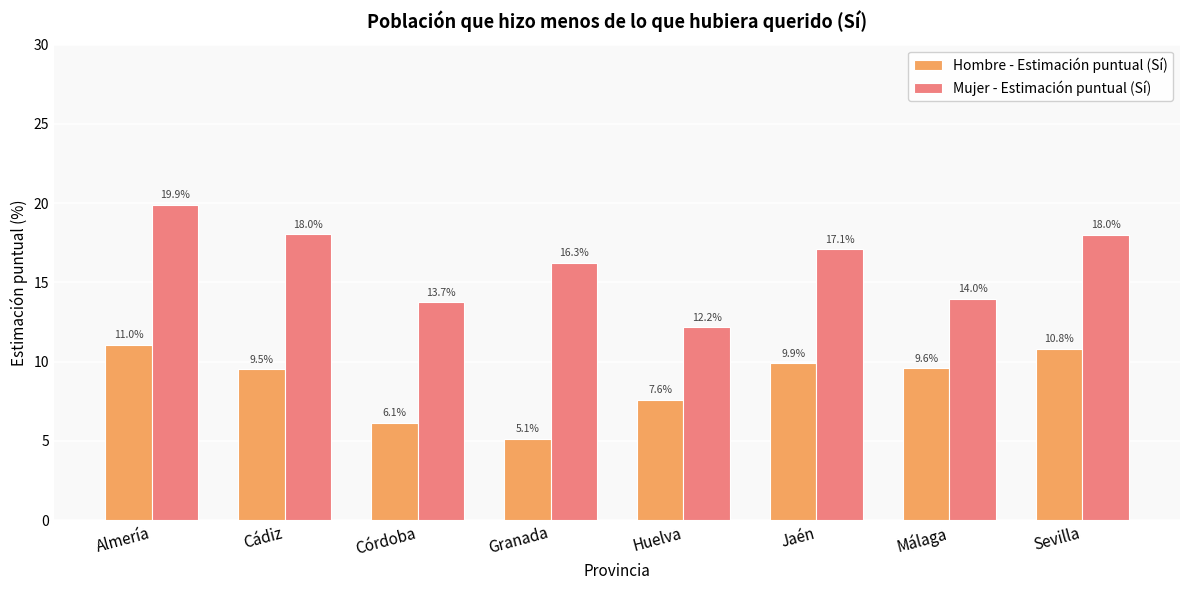

The Mujer - Estimación puntual (Sí) series shows 3.9 at Cádiz. True or false?

False